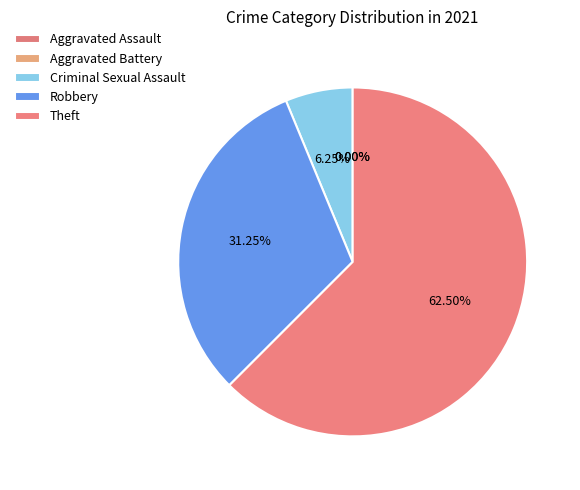

Is it true that Criminal Sexual Assault is 6% of the pie?

True